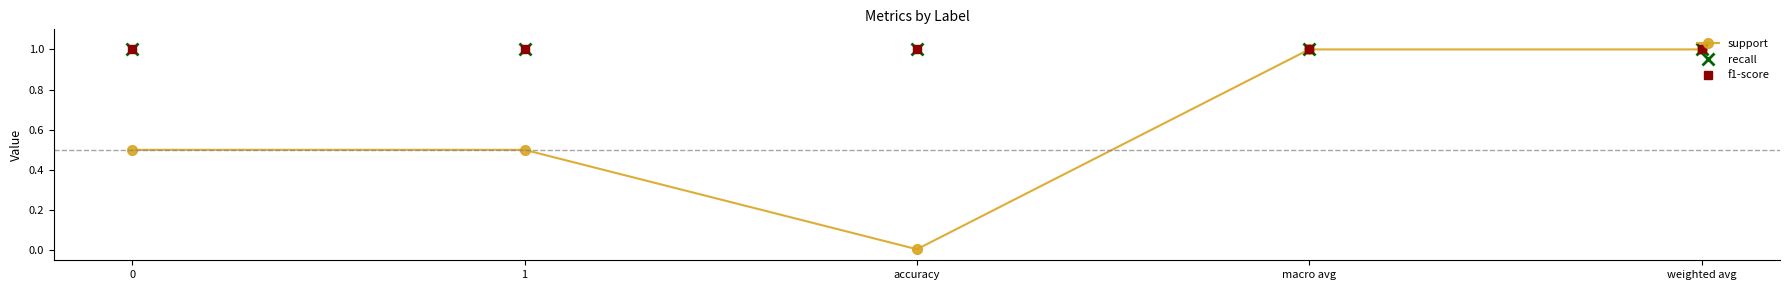

Which has a higher value, weighted avg or 1?

weighted avg